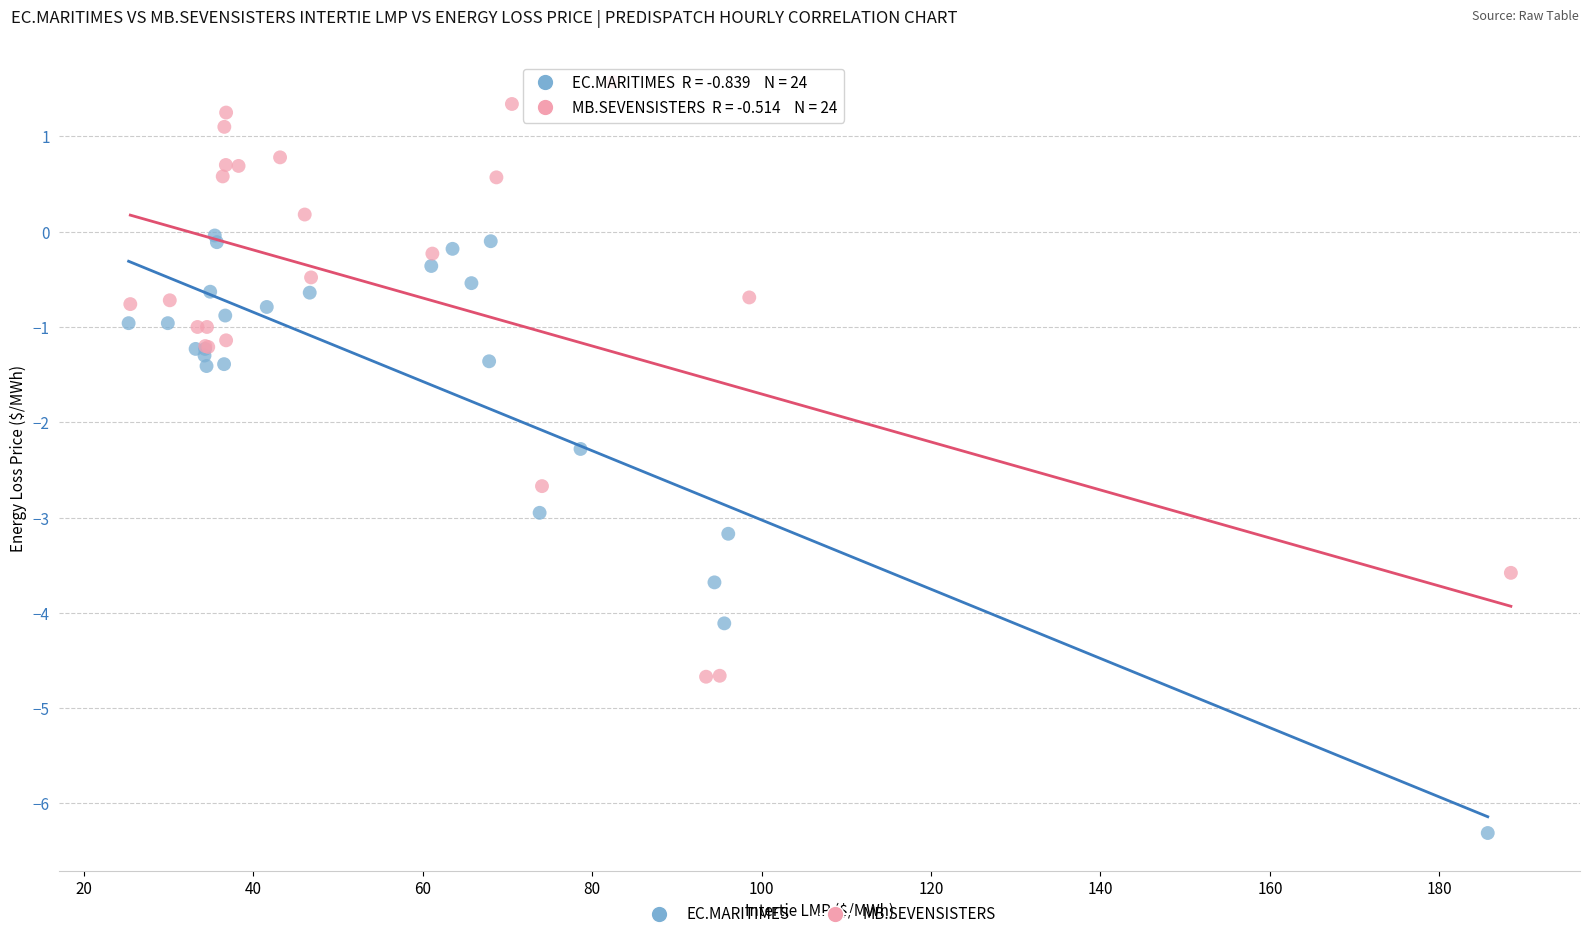

Which series reaches the minimum Y coordinate?

EC.MARITIMES